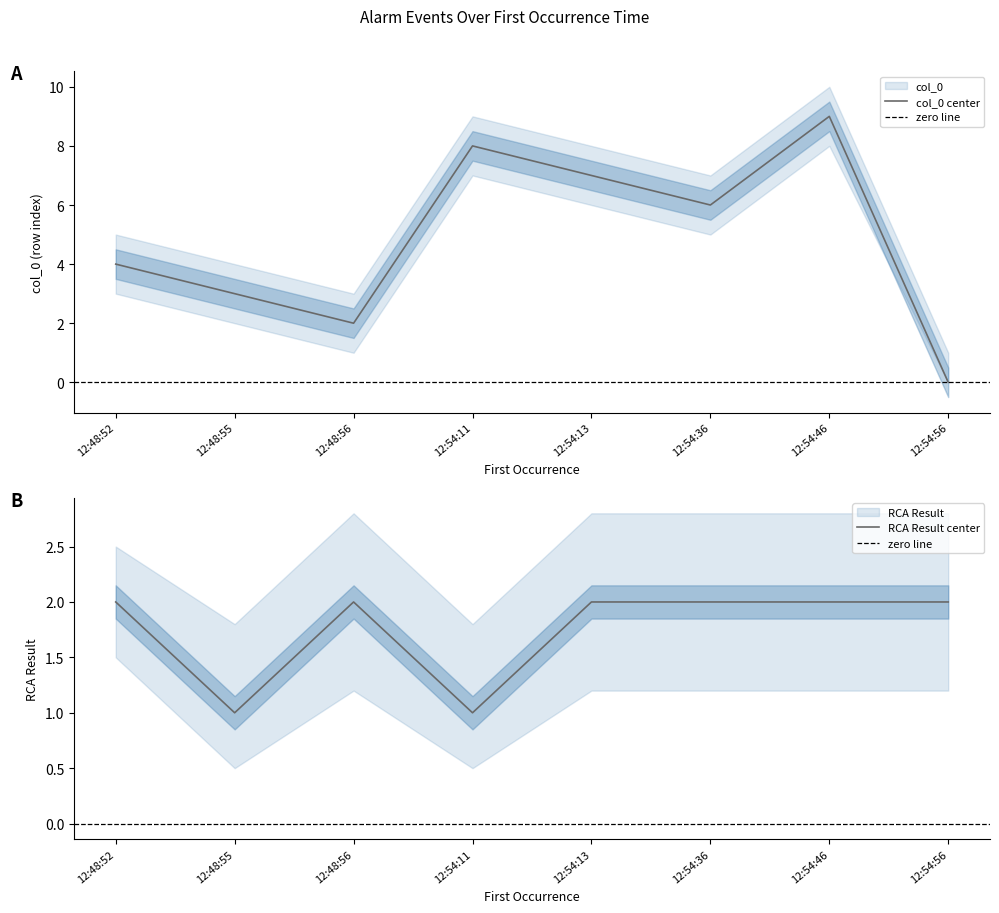

True or false: RCA Result has more than 0 points higher than both neighbors.

True